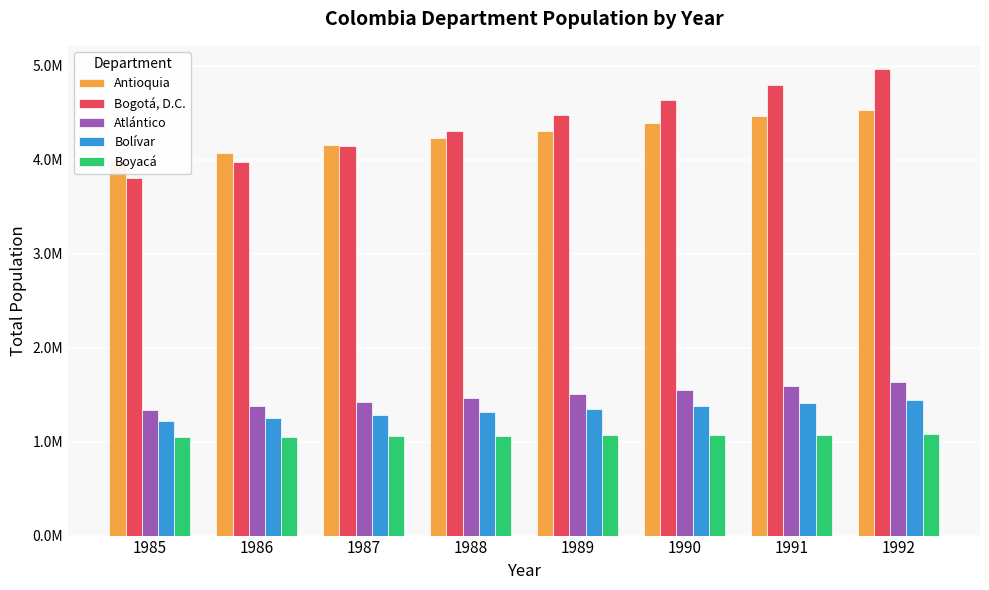

What is the maximum value for Bogotá, D.C.?

4962022